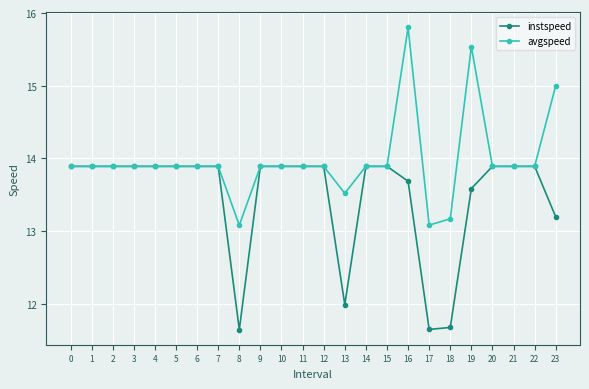

Rank the series by their maximum value, from lowest to highest.

instspeed, avgspeed